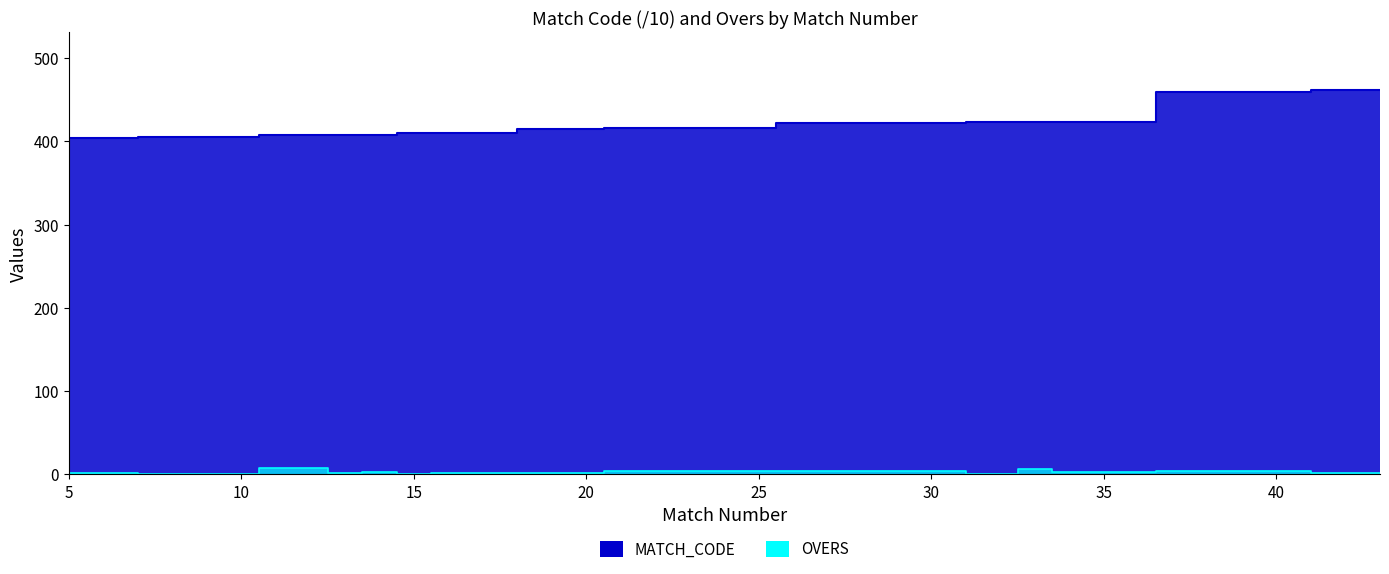

Read the MATCH_CODE value at 33.

422.9